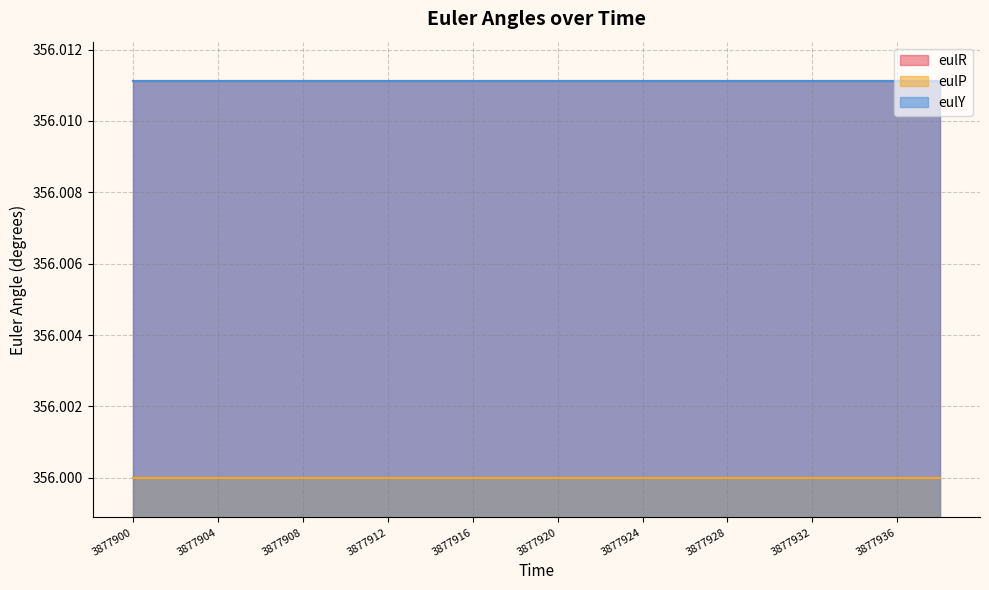

What are all the series names shown in the legend?

eulR, eulP, eulY